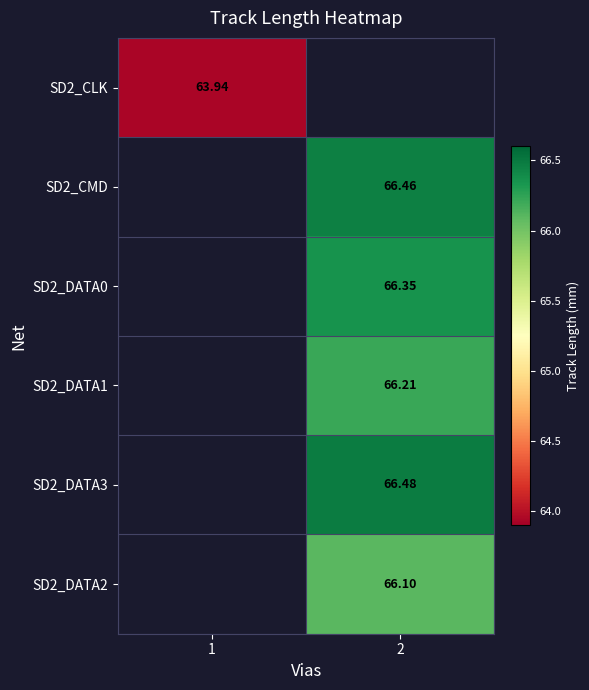

How many distinct data groups are displayed?

6